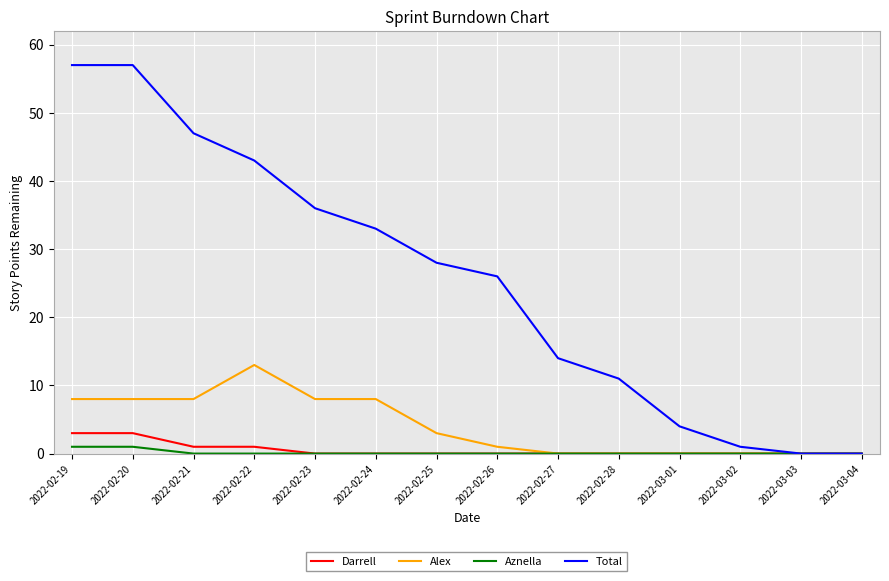

What is the difference between the highest and lowest values at 2022-02-23?

36